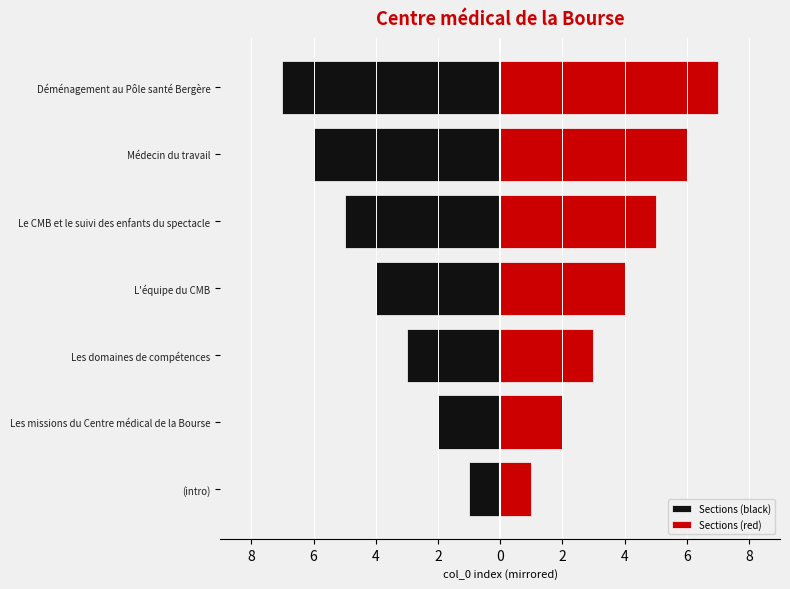

How many series are shown in this chart?

2